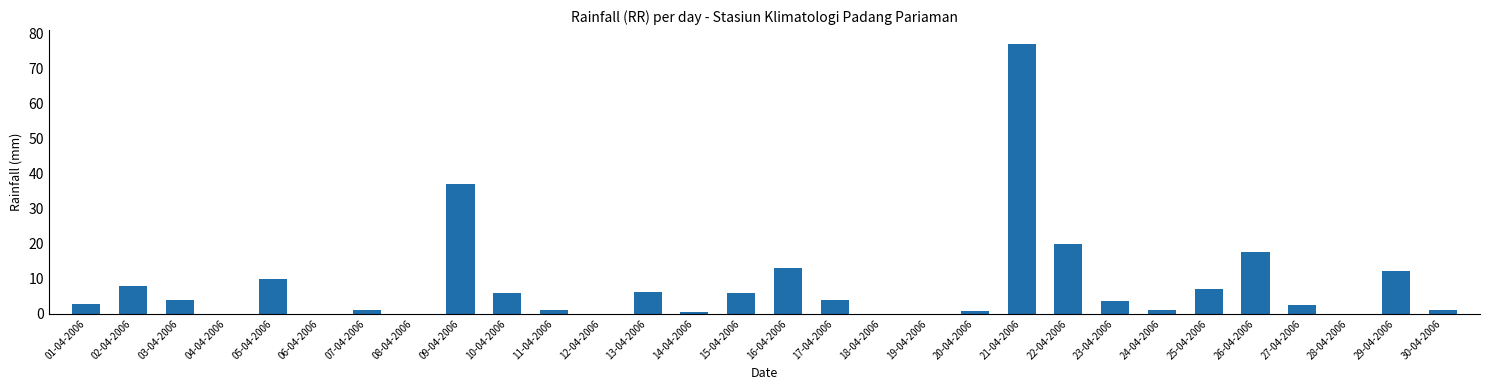

Are the bars horizontal?

No